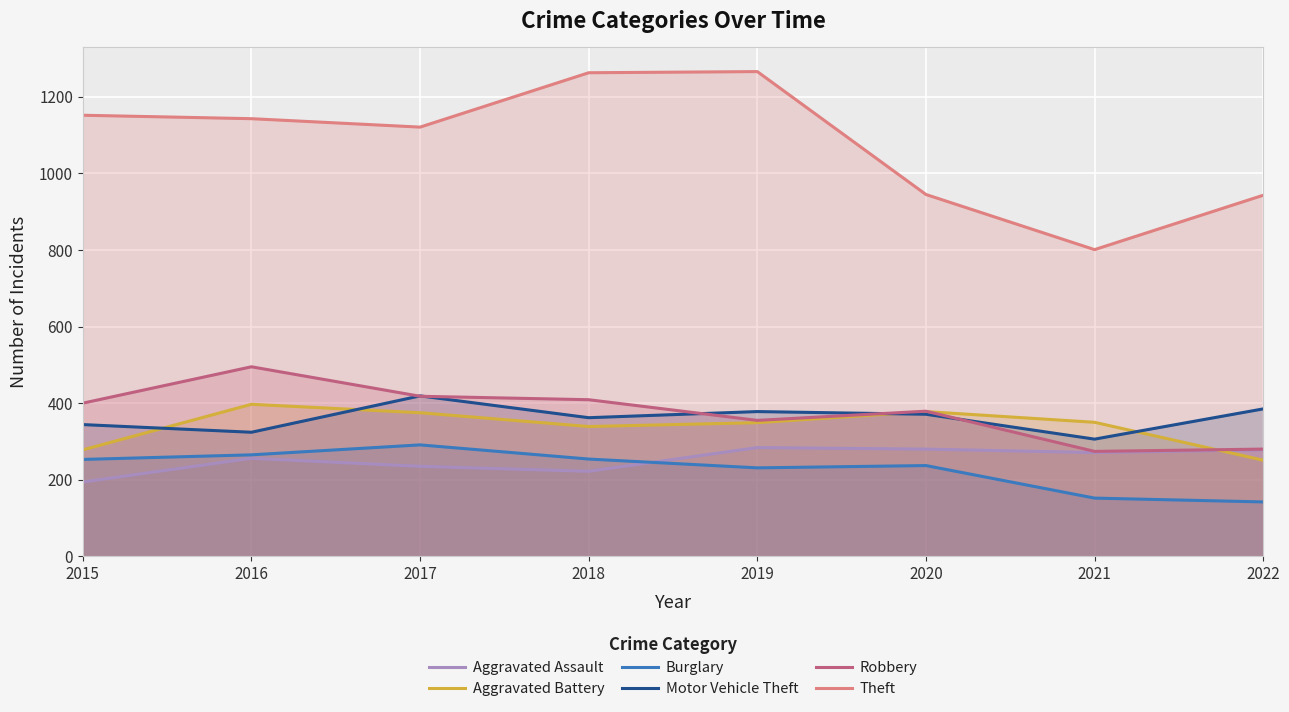

At which label does Motor Vehicle Theft first exceed 371?

2017